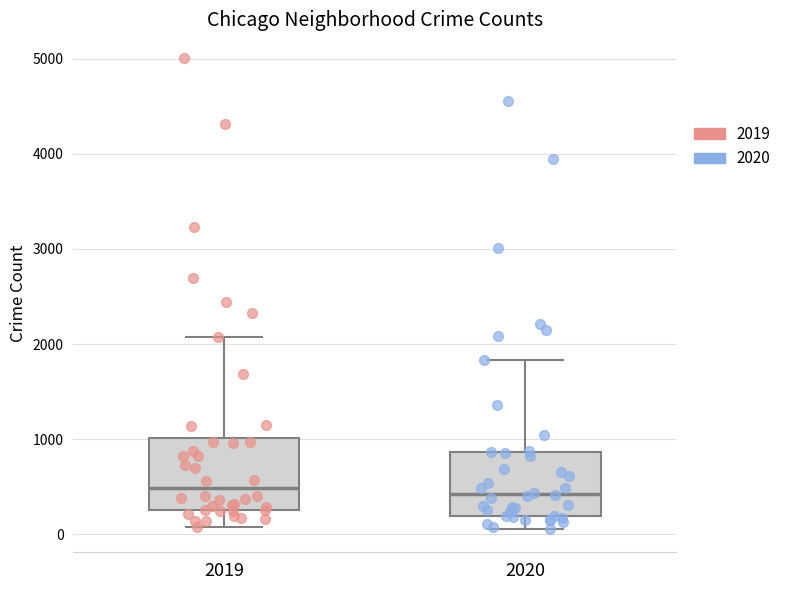

Reading left to right, transcribe this box plot: for each box, give where its median line is, the range the box spans, and where its two whiskers end, as read against the y-axis. The values are not printed on the chart, so give them approximately, as read against the axis.

2019: median 500, box 300 to 1000, whiskers 100 to 2100
2020: median 400, box 200 to 900, whiskers 100 to 1800